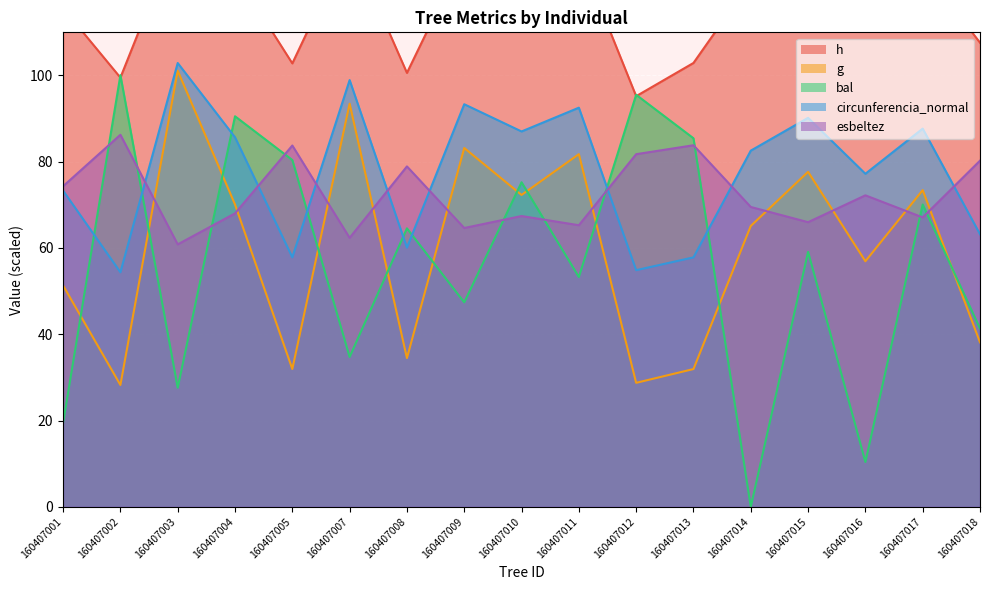

At which category does esbeltez reach its first local peak?

160407002